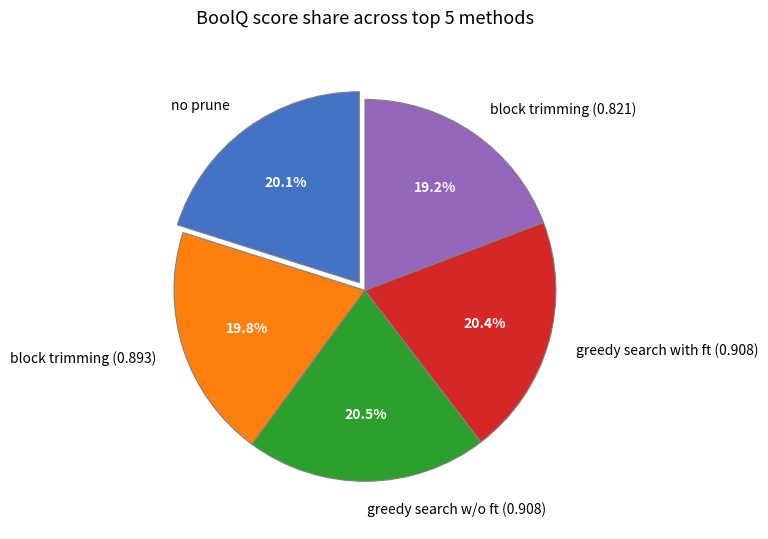

Does greedy search w/o ft (0.908) account for over 50% of the chart?

No